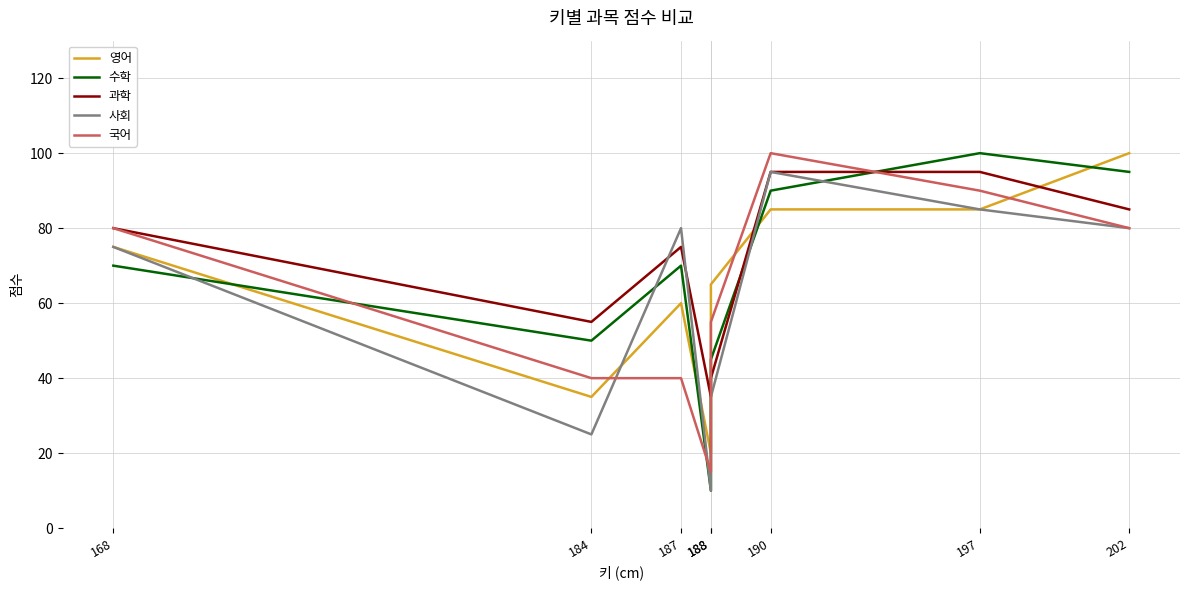

What is the value of the 과학 point at the 7th from the left?

95